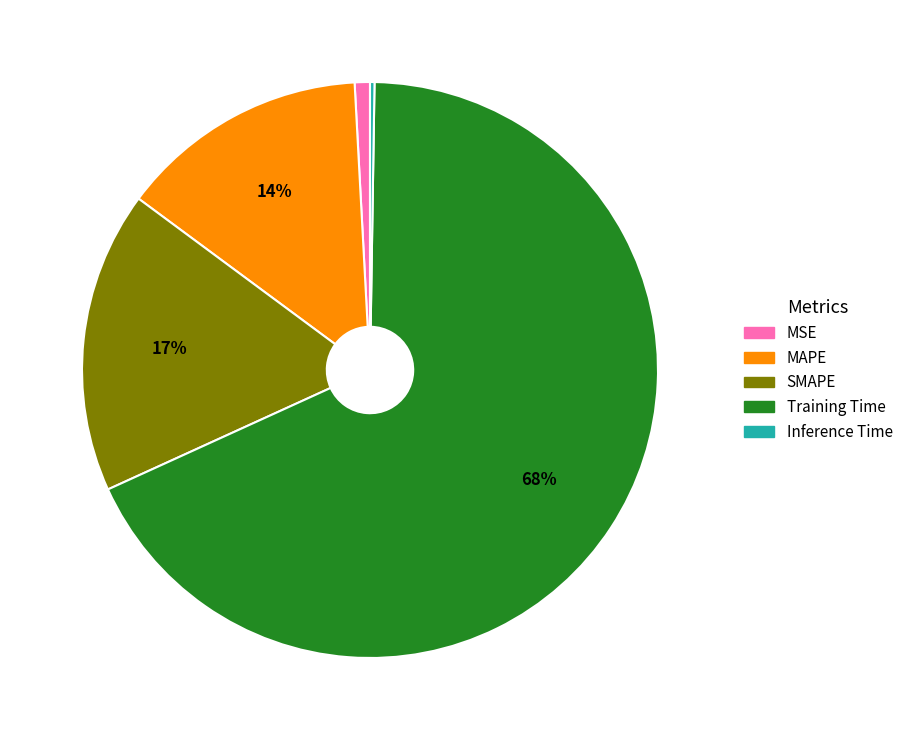

True or false: Training Time accounts for 68% of the total.

True